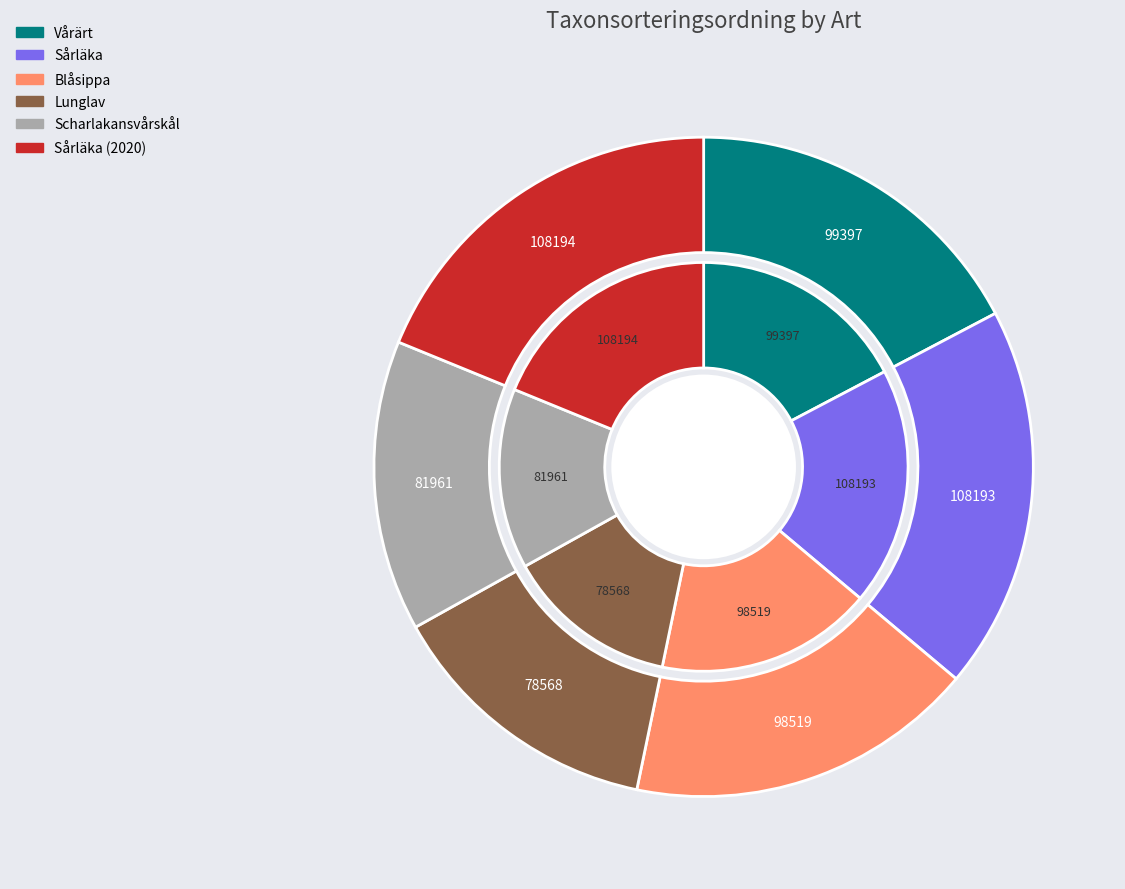

To the nearest percent, what is the difference between the largest and smallest slice percentages?

5%